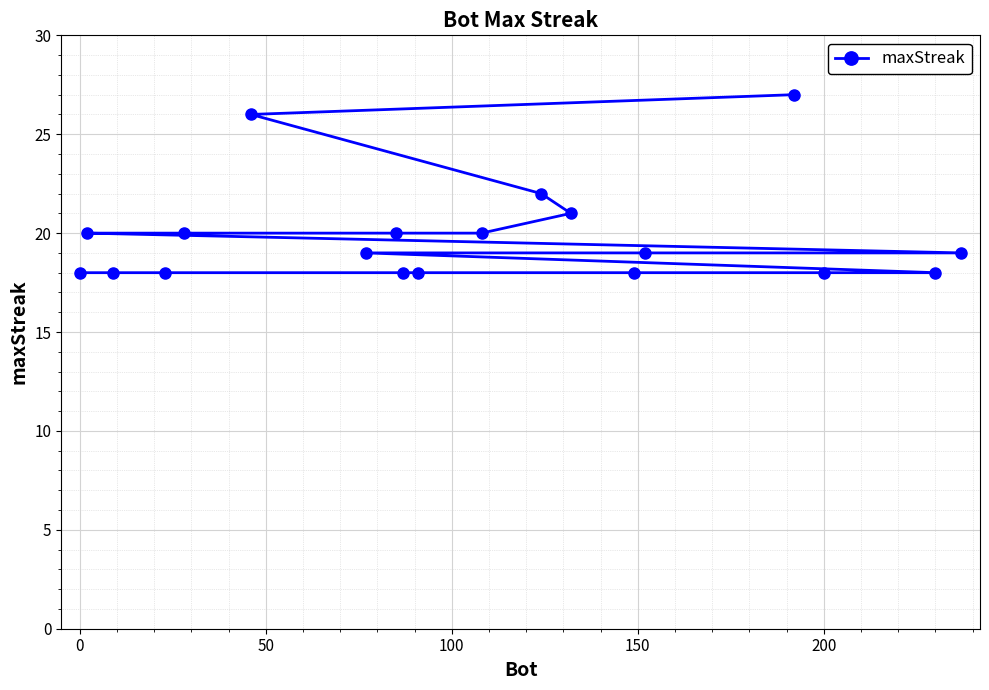

Is it true that the value at 200 is 11?

False